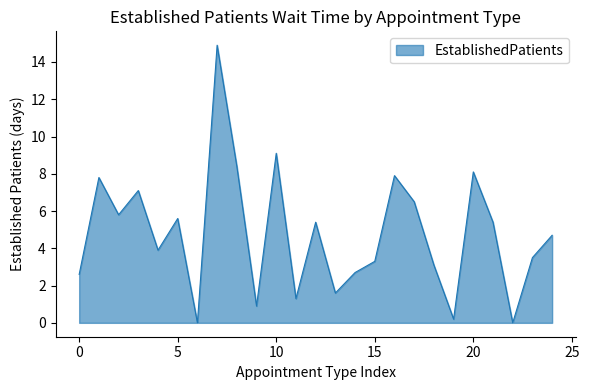

What is the maximum value shown in the chart?

14.9